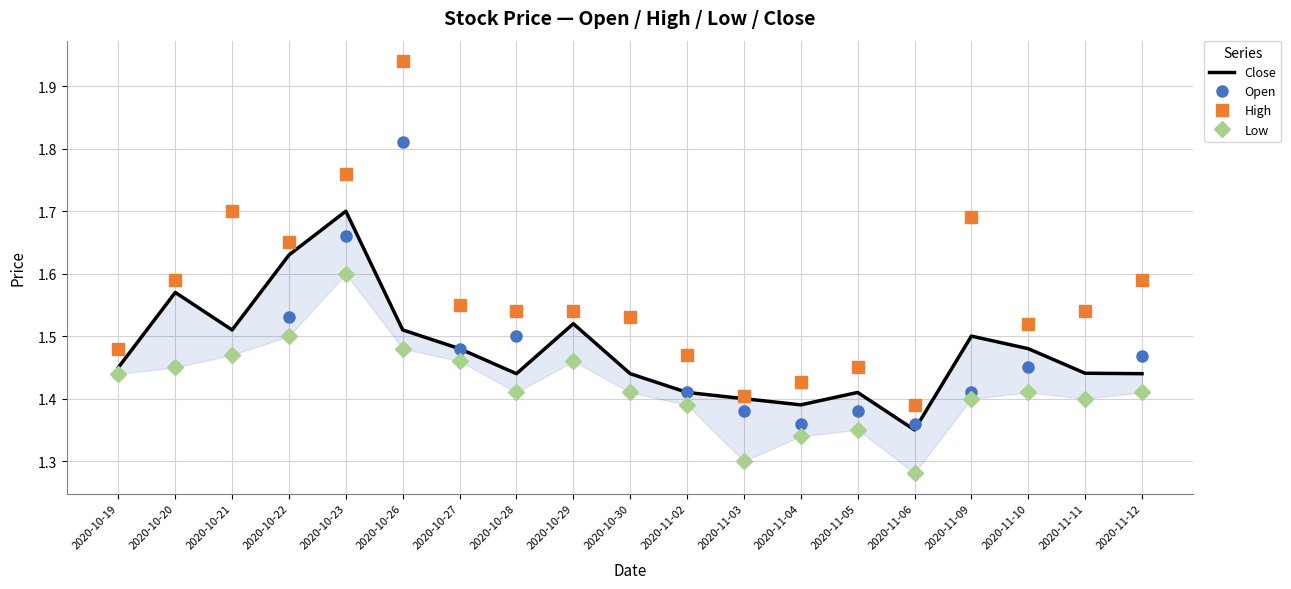

At which category is the sum across all series the highest?

2020-10-26